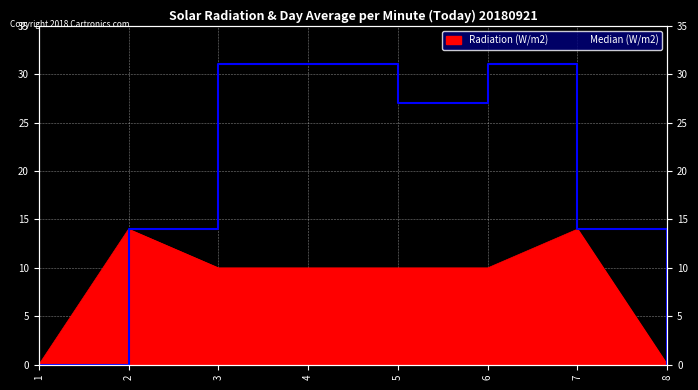

At which category is the sum across all series the highest?

3